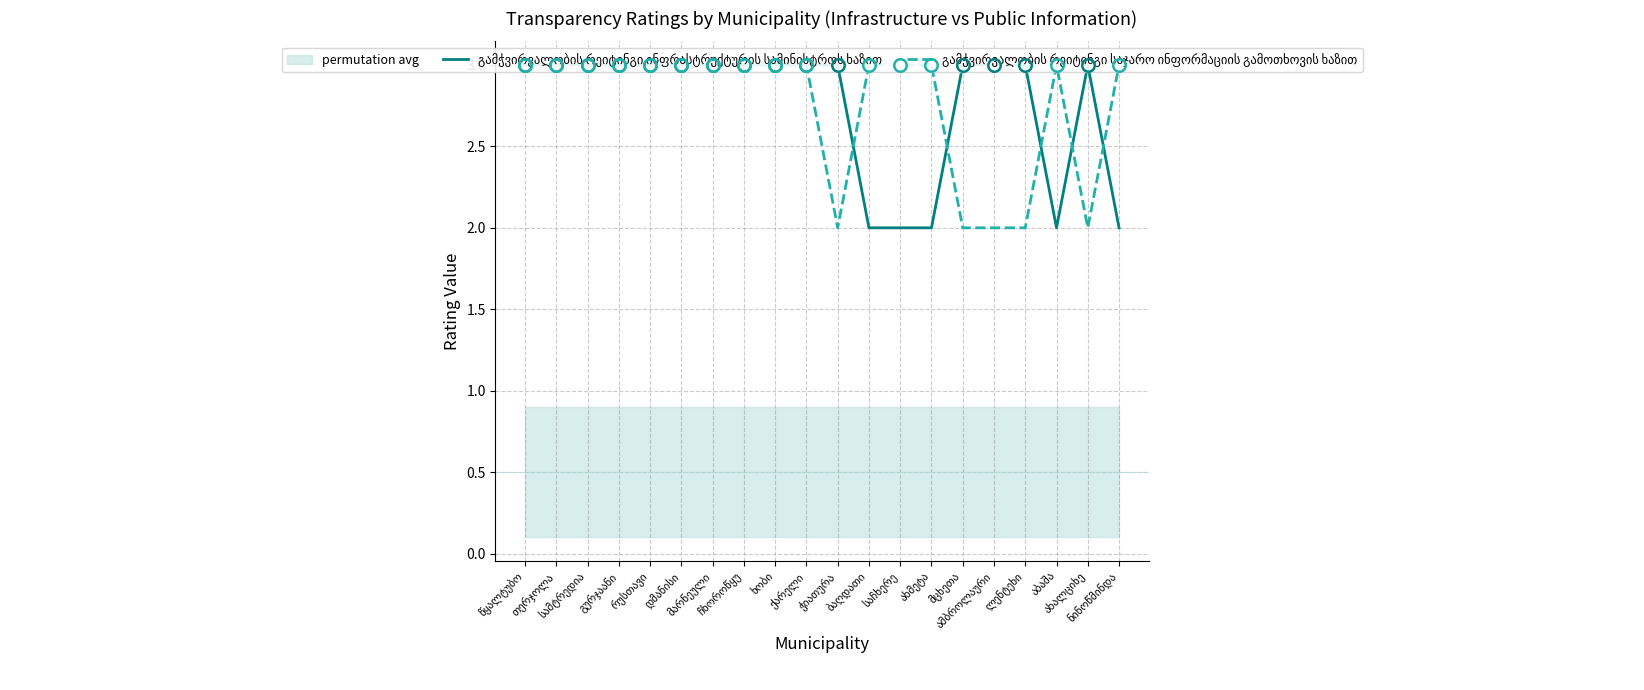

Which series has the largest total across all categories?

გამჭვირვალობის რეიტინგი ინფრასტრუქტურის სამინისტროს ხაზით